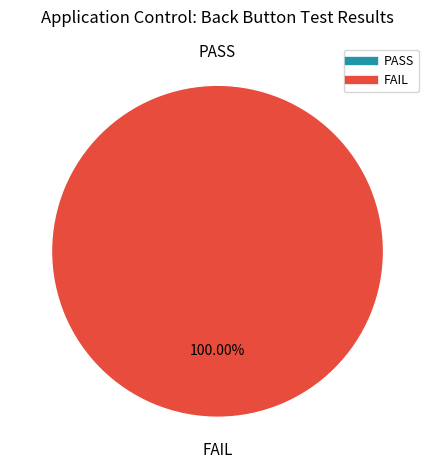

True or false: PASS accounts for 0% of the total.

True